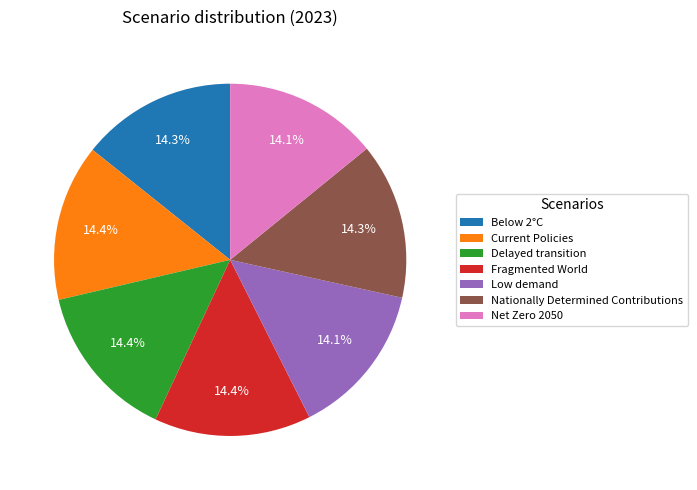

How much of the chart is everything except Current Policies?

85.6%